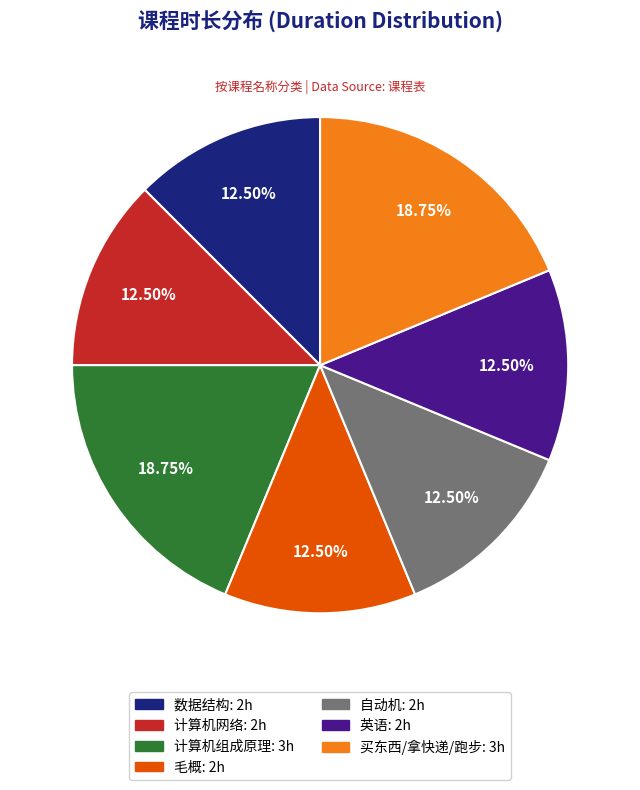

How many segments does this pie chart have?

7